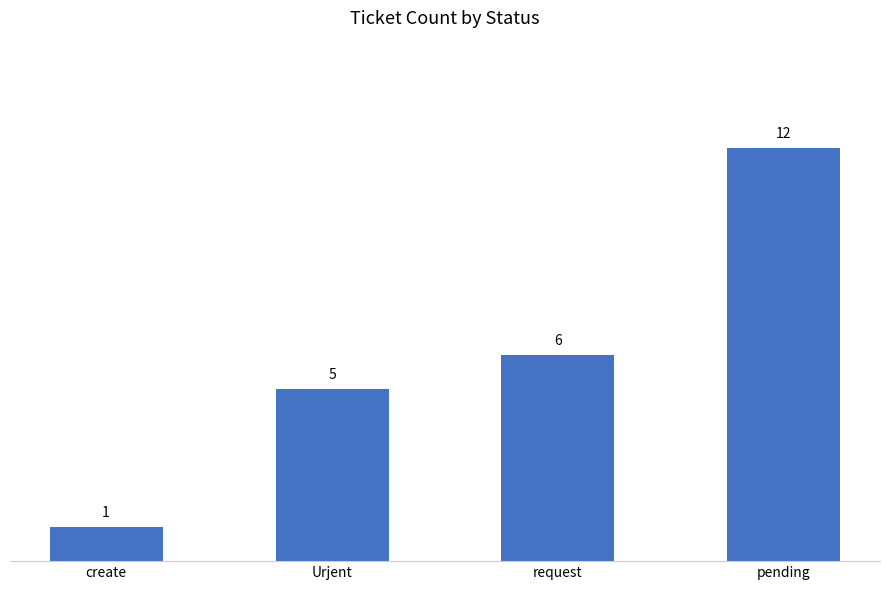

What is the ratio of the value at create to the value at pending?

0.1